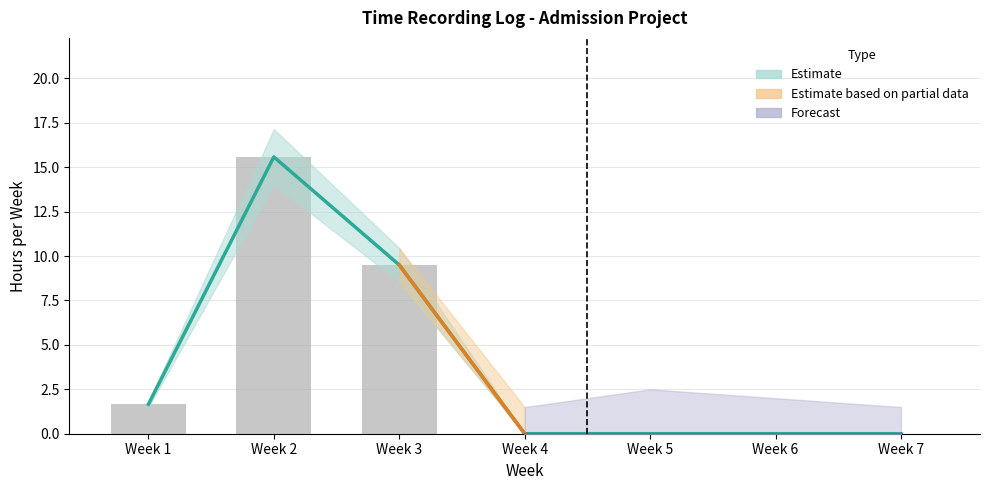

List the labels in order of Weekly Total value, largest first.

Week 2, Week 3, Week 1, Week 4, Week 5, Week 6, Week 7